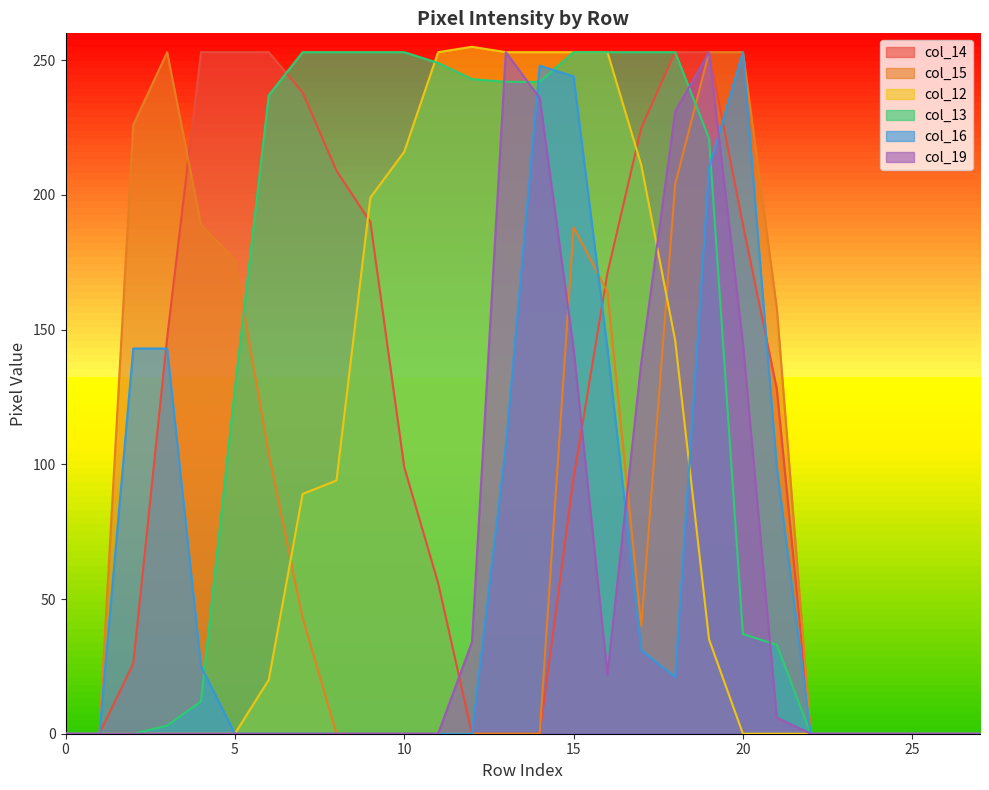

True or false: col_16 and col_12 cross at least once.

True